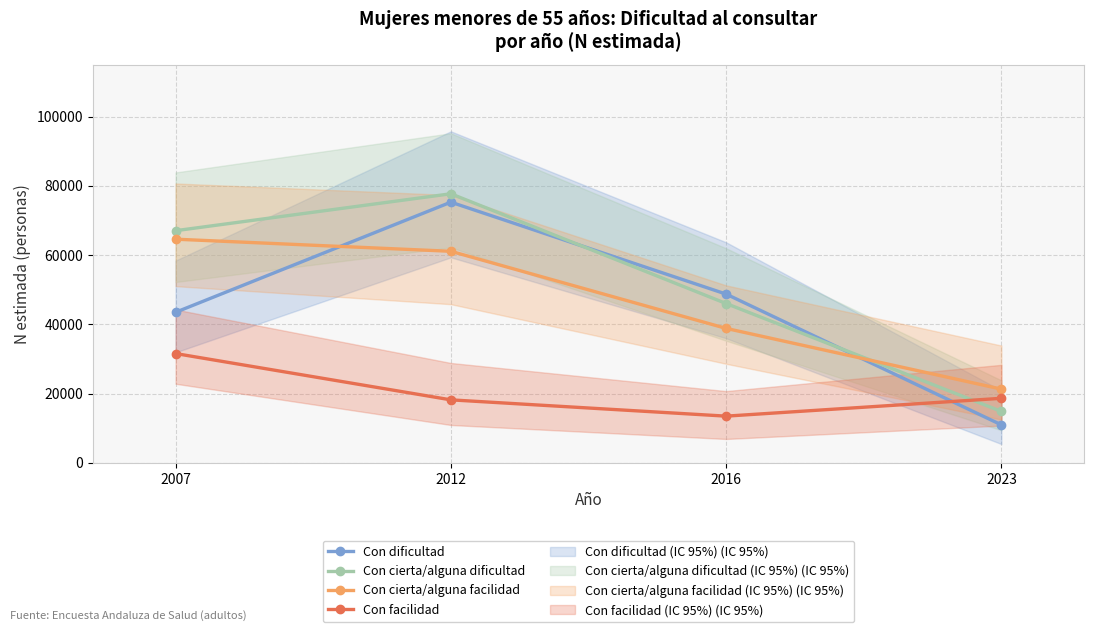

Is it true that Con facilidad equals 31551 at 2007?

True